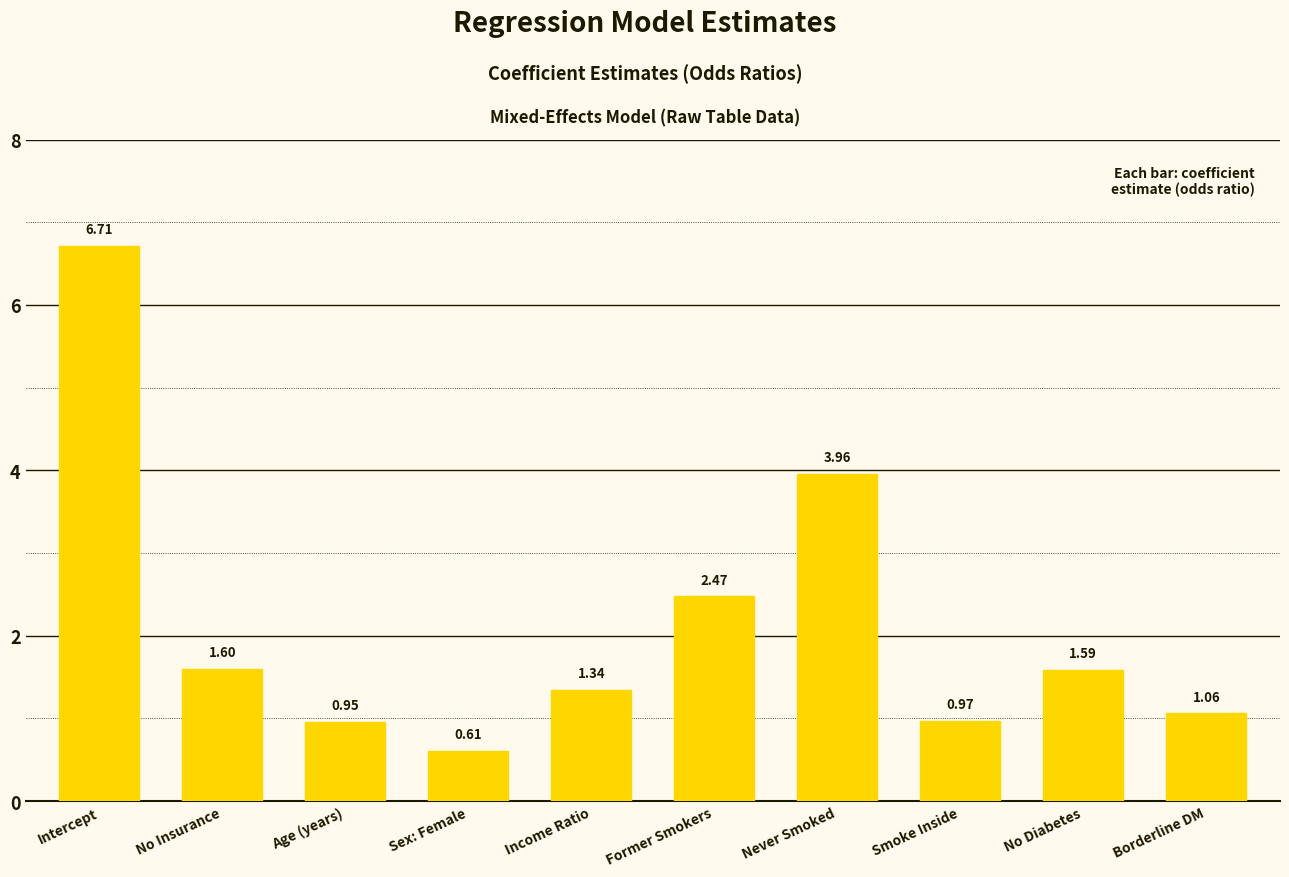

What is the sum of all values?

21.3